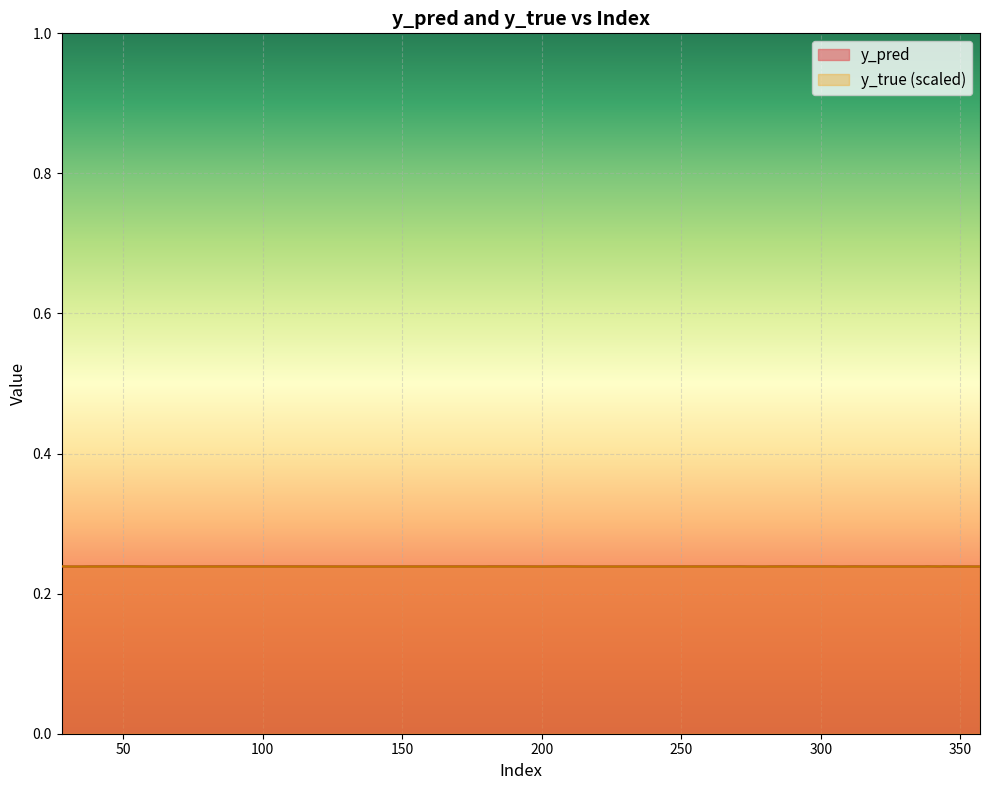

What is the lowest value of the y_pred series?

0.2